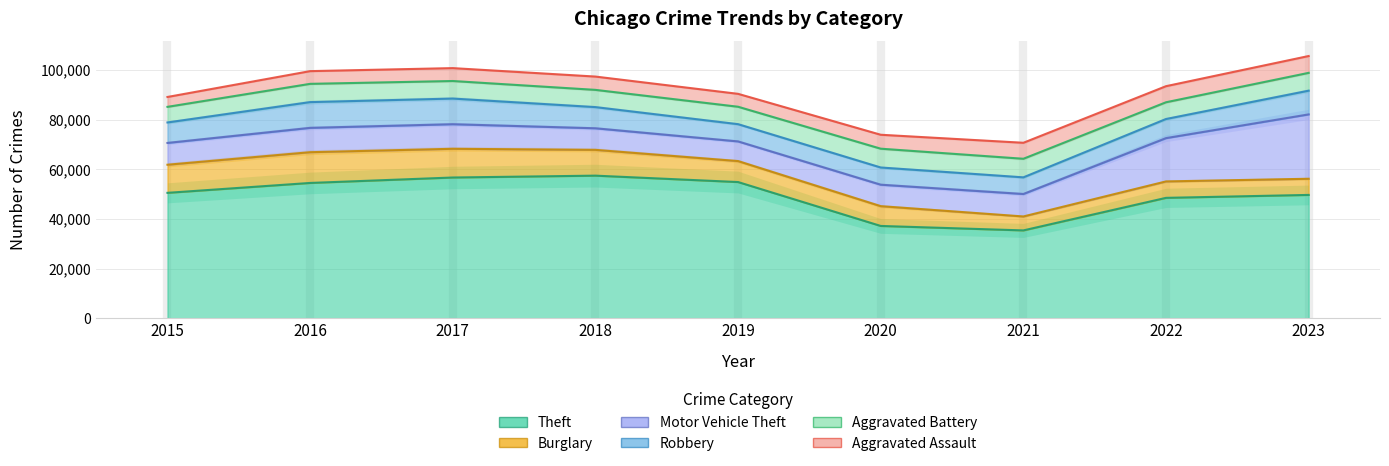

What is the sum of the Burglary values at 2016 and 2020?

20363